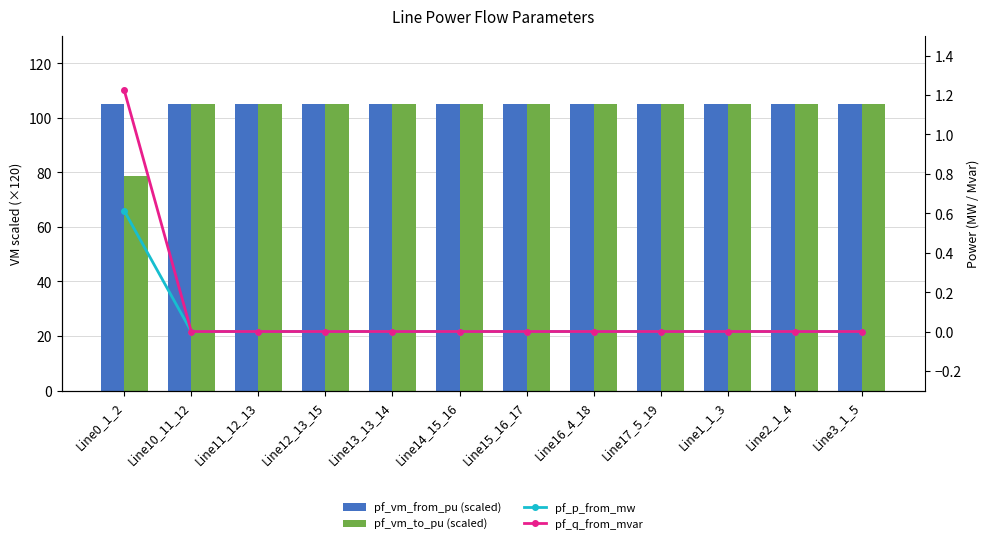

Where is pf_vm_to_pu (scaled) nearest to the value 91?

Line0_1_2